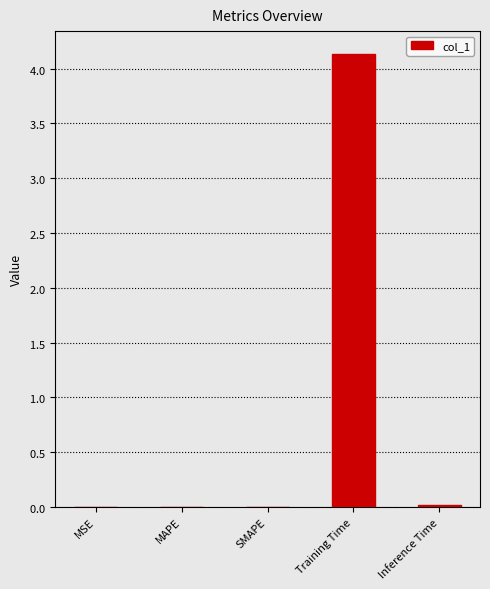

Are the bars horizontal?

No